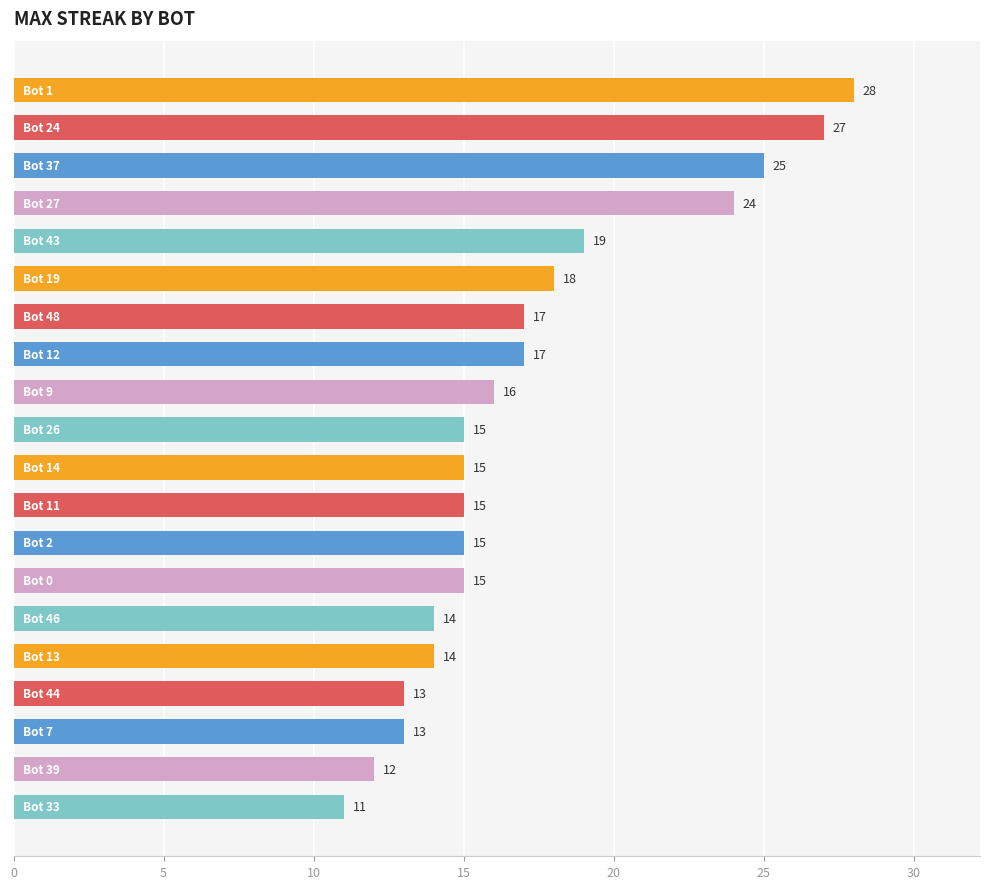

What is the value of the 18th bar from the top?

13